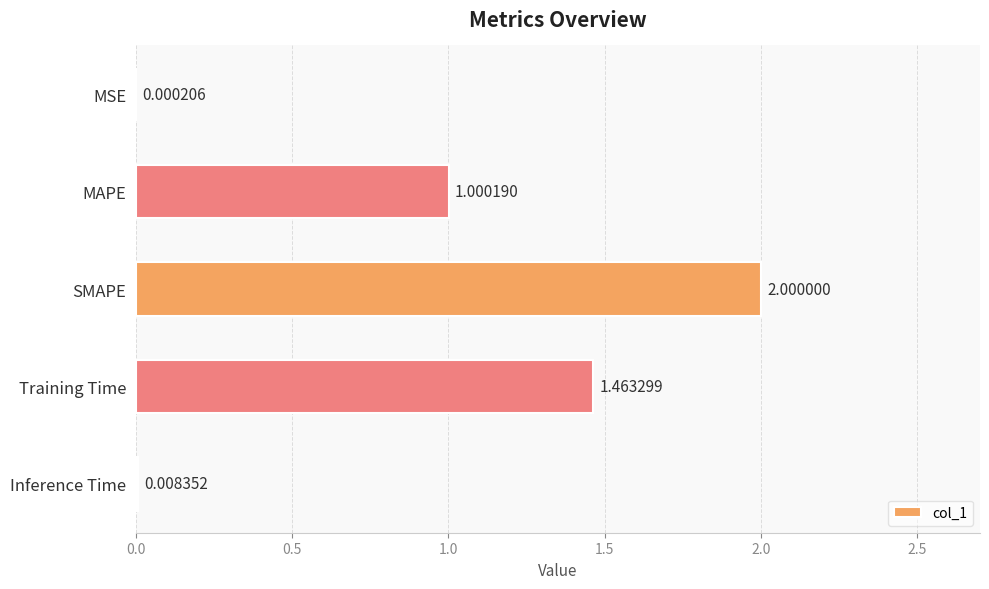

What is the sum of all values?

4.5